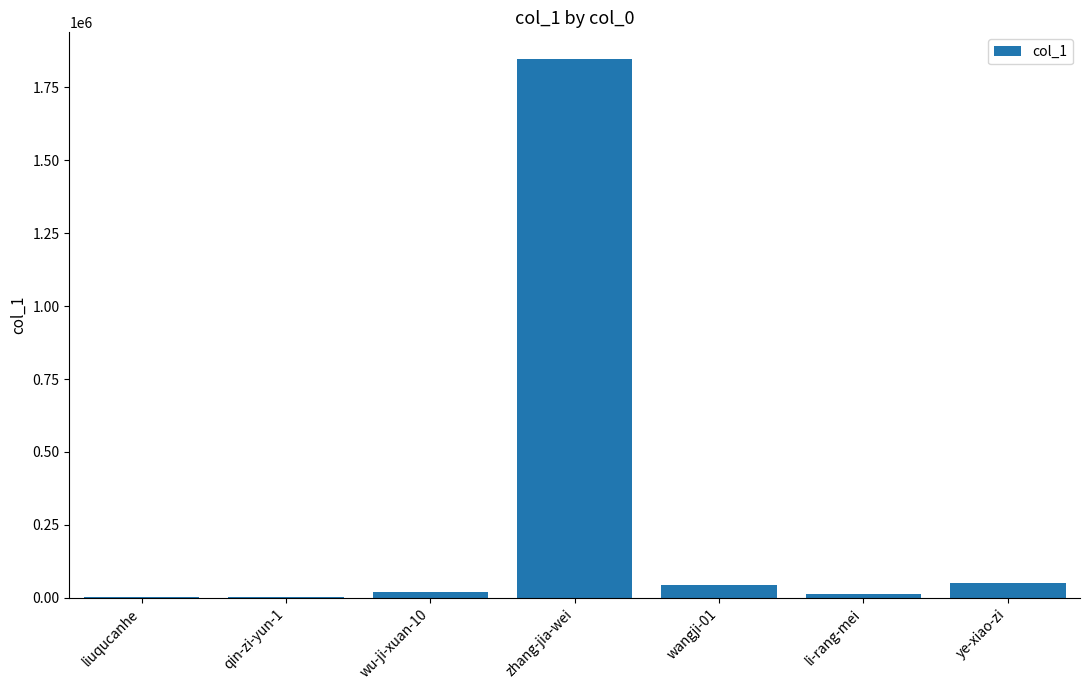

Which label corresponds to the largest value in the chart?

zhang-jia-wei